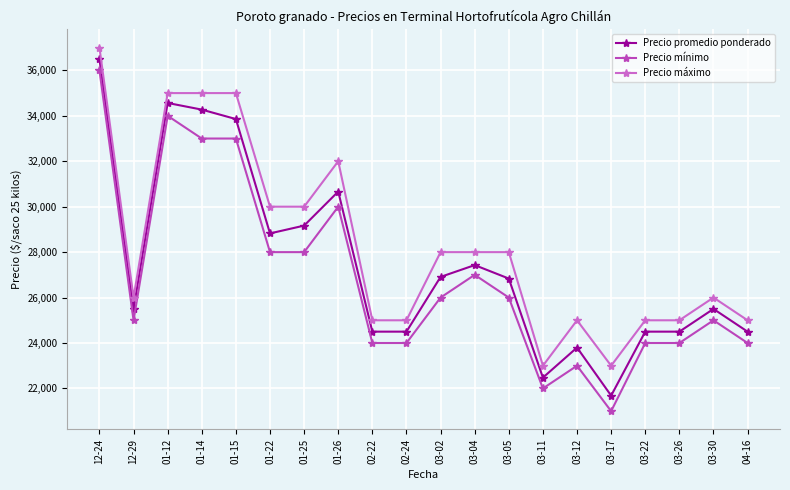

What is the maximum value shown in the chart?

37000